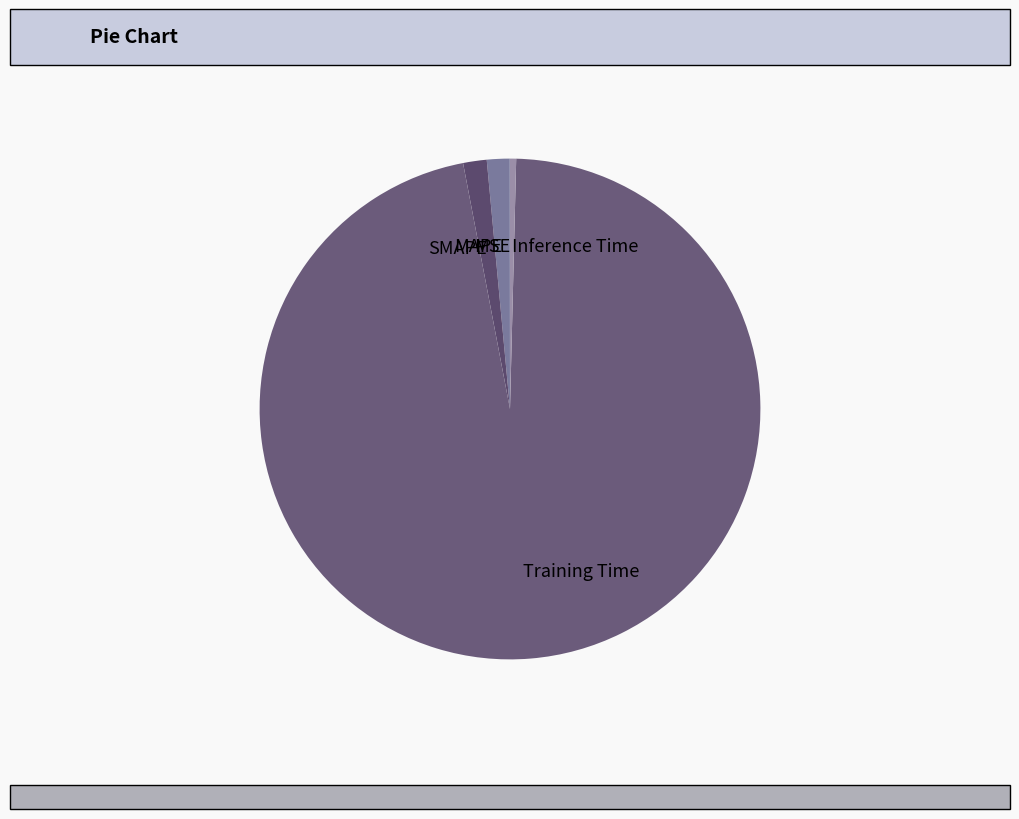

Between Training Time and Inference Time, which is larger?

Training Time